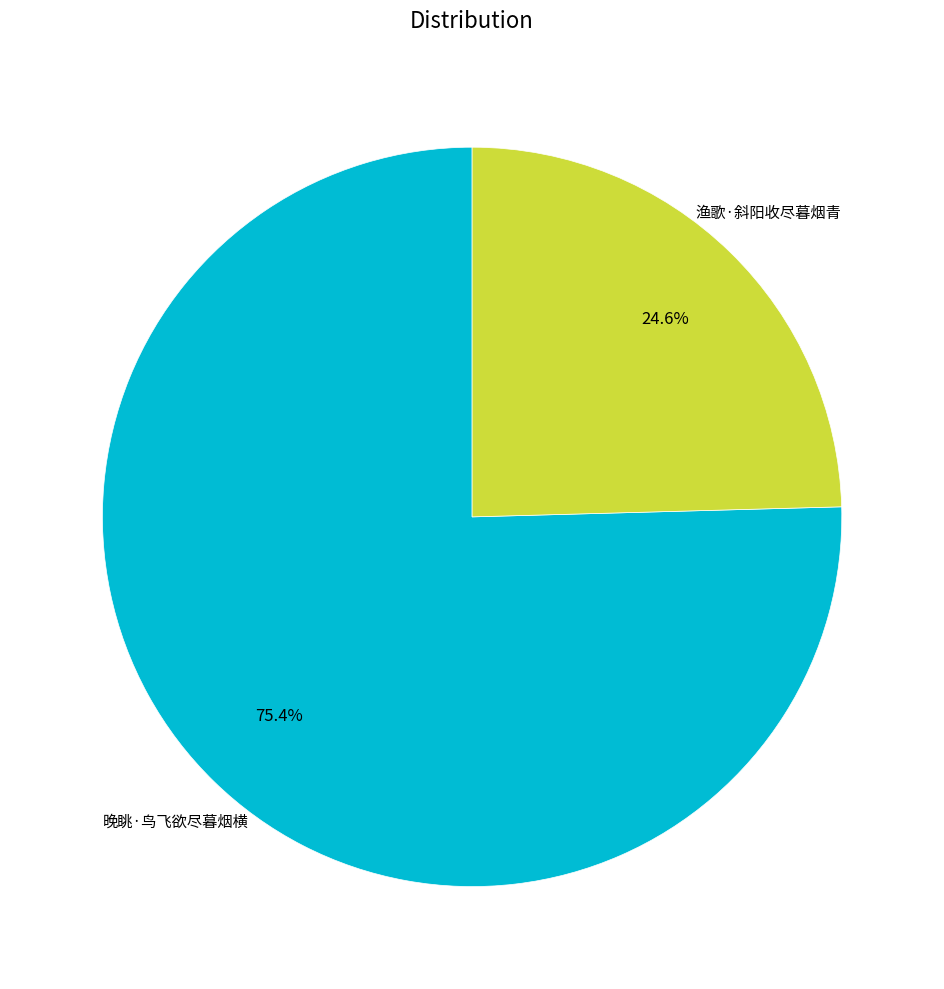

Do 晚眺·鸟飞欲尽暮烟横 and 渔歌·斜阳收尽暮烟青 together represent more than half of the pie?

Yes